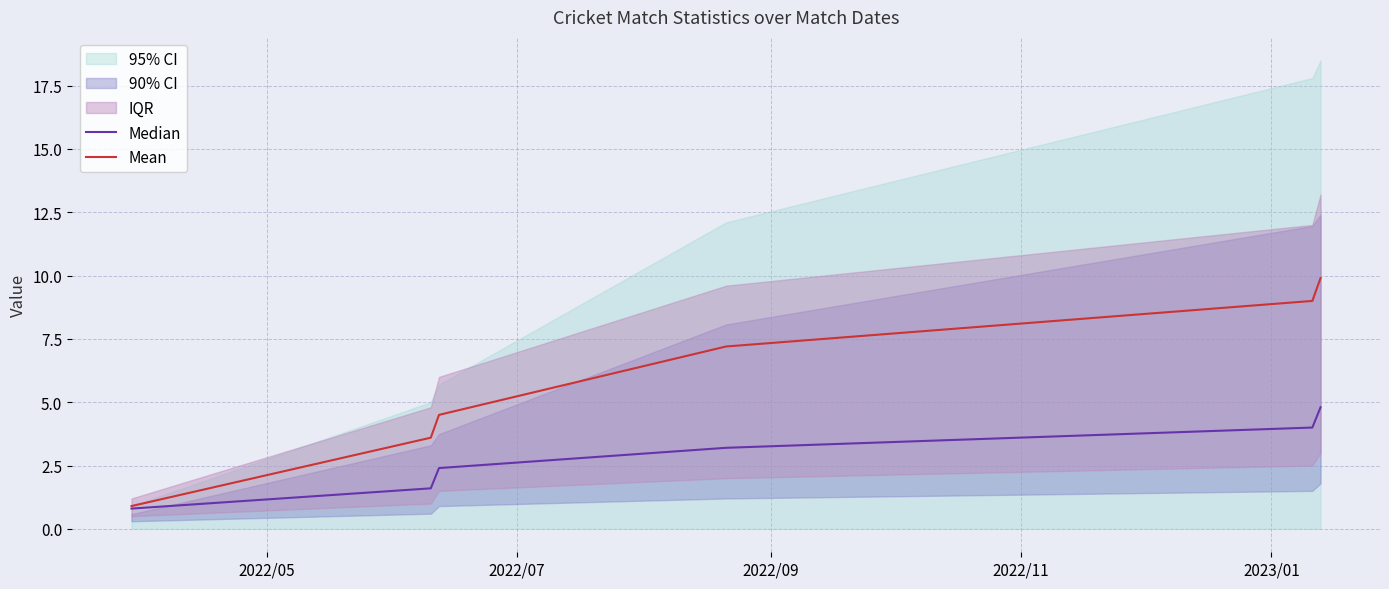

What is the maximum value for Mean?

9.9